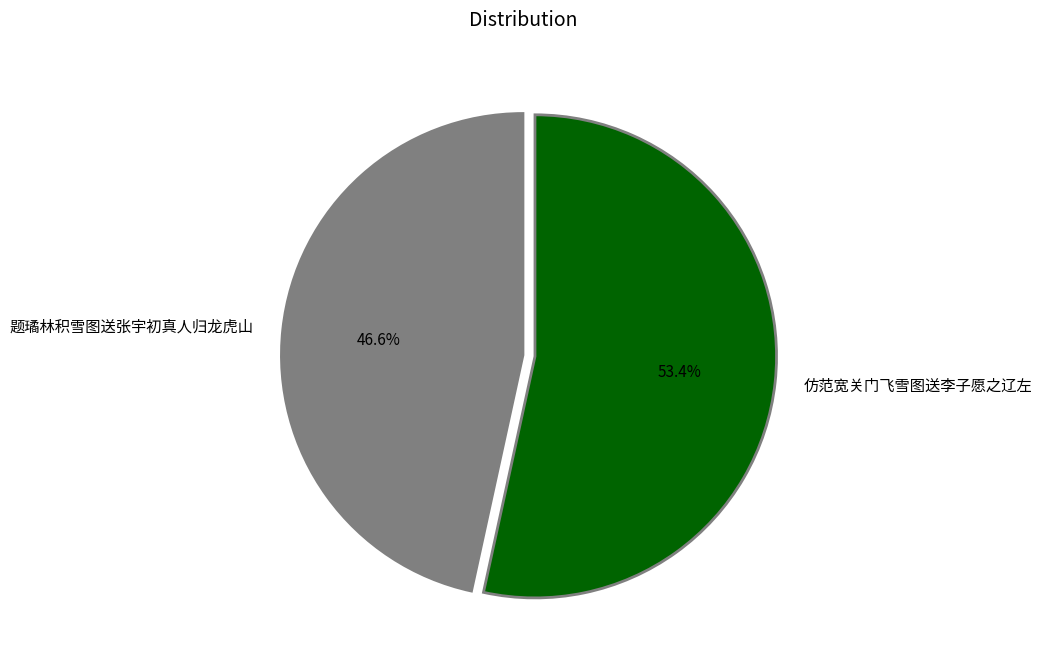

To the nearest percent, what percentage of the pie is 仿范宽关门飞雪图送李子愿之辽左?

53%